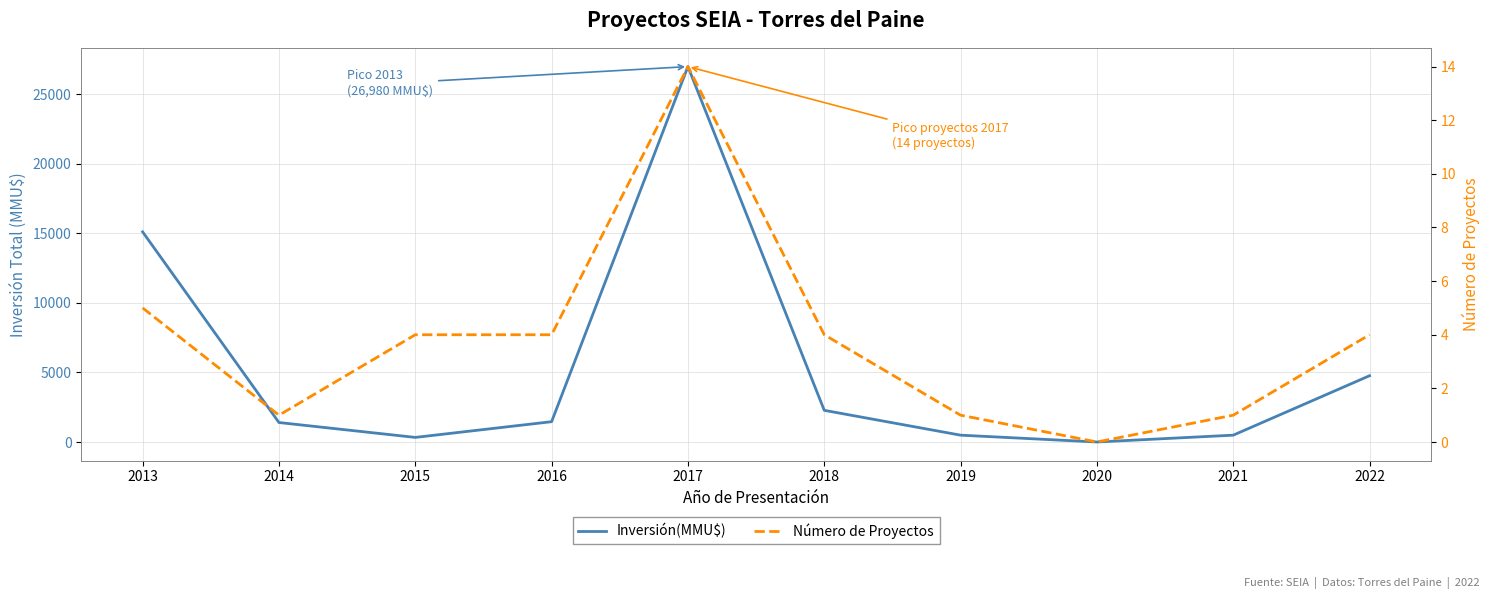

Reading left to right, list all the values displayed in this chart.

Inversión(MMU$): 15103	1400	330	1460	26980	2276	491	0	491	4764
Número de Proyectos: 5	1	4	4	14	4	1	0	1	4